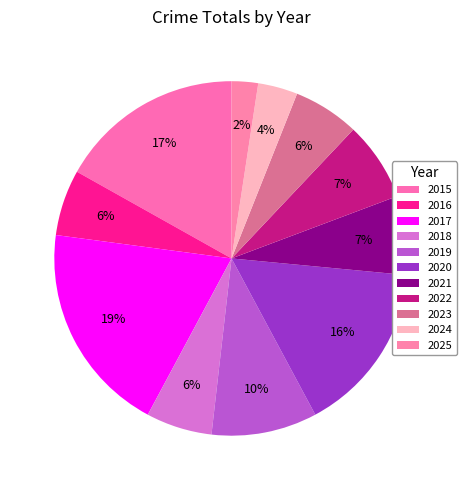

To the nearest percent, what is the difference between the 2024 and 2016 slice percentages?

2%